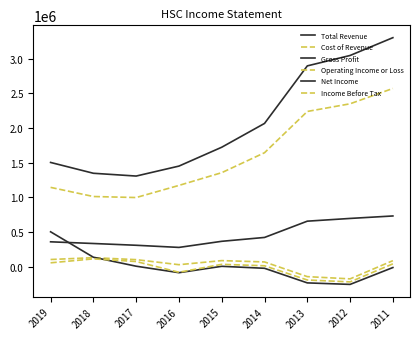

True or false: Gross Profit and Income Before Tax intersect in this chart.

False